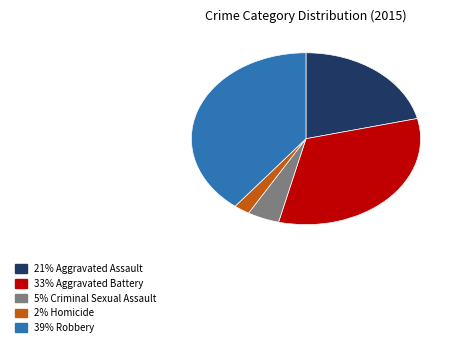

Approximately how many times larger is the value at 33% Aggravated Battery compared to 21% Aggravated Assault?

1.5